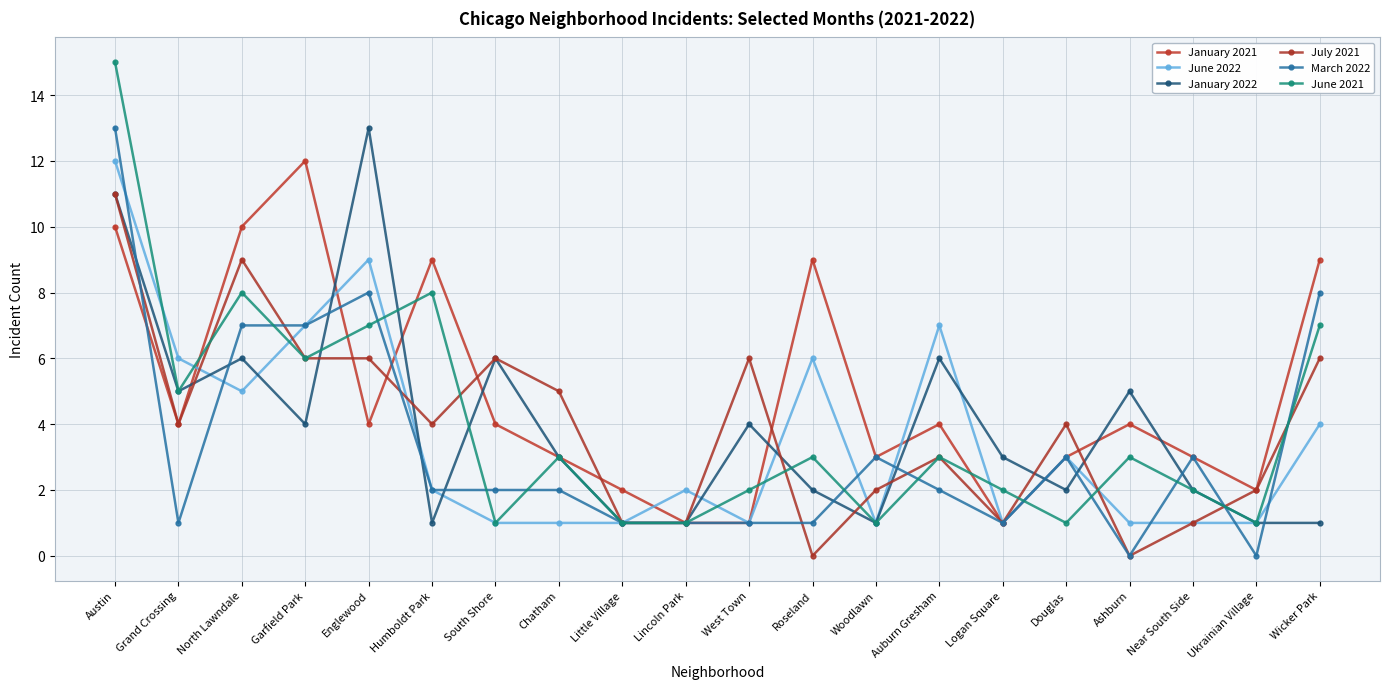

At which category does January 2022 reach its first local valley?

Grand Crossing